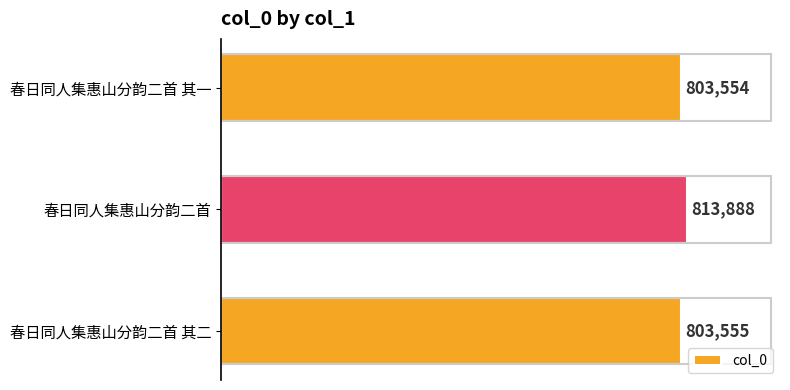

List the labels in order of value, smallest first.

春日同人集惠山分韵二首 其一, 春日同人集惠山分韵二首 其二, 春日同人集惠山分韵二首